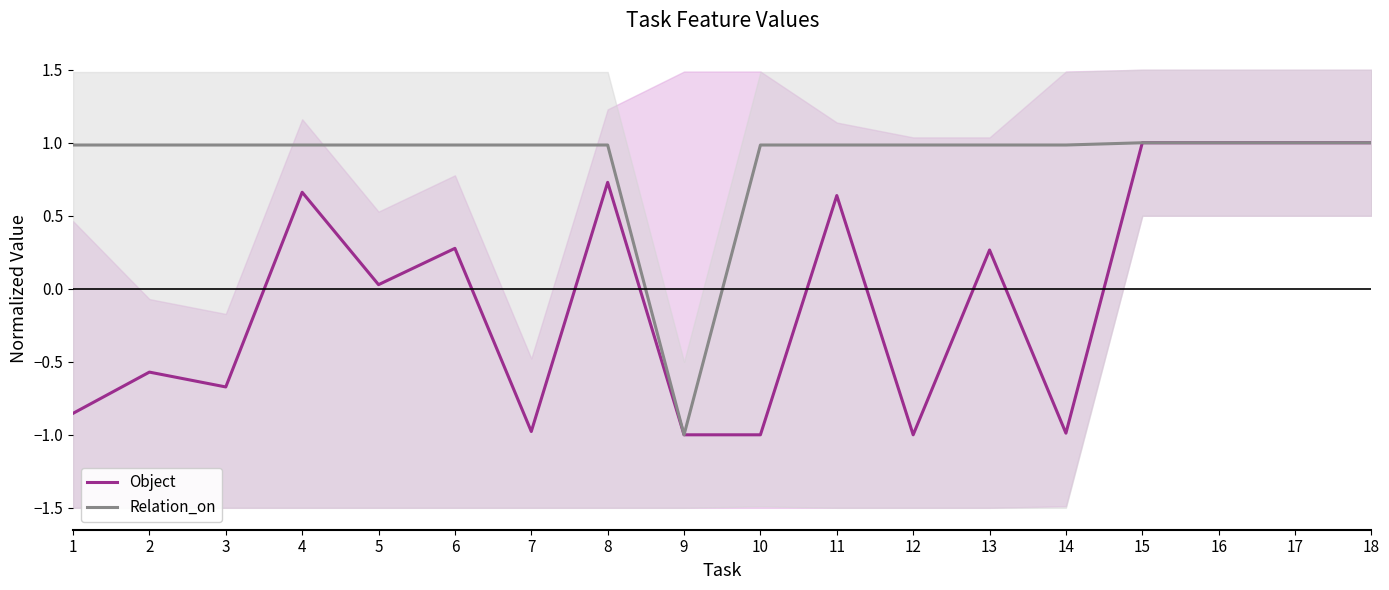

True or false: Object has more than 2 points higher than both neighbors.

True